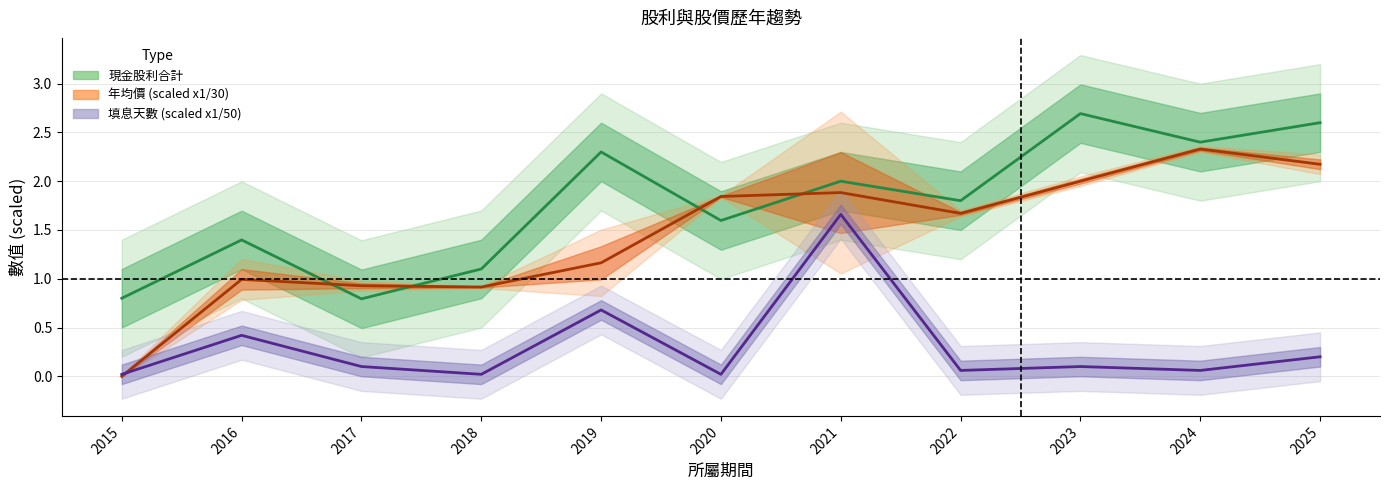

At which category does the chart reach its peak across all series?

2023